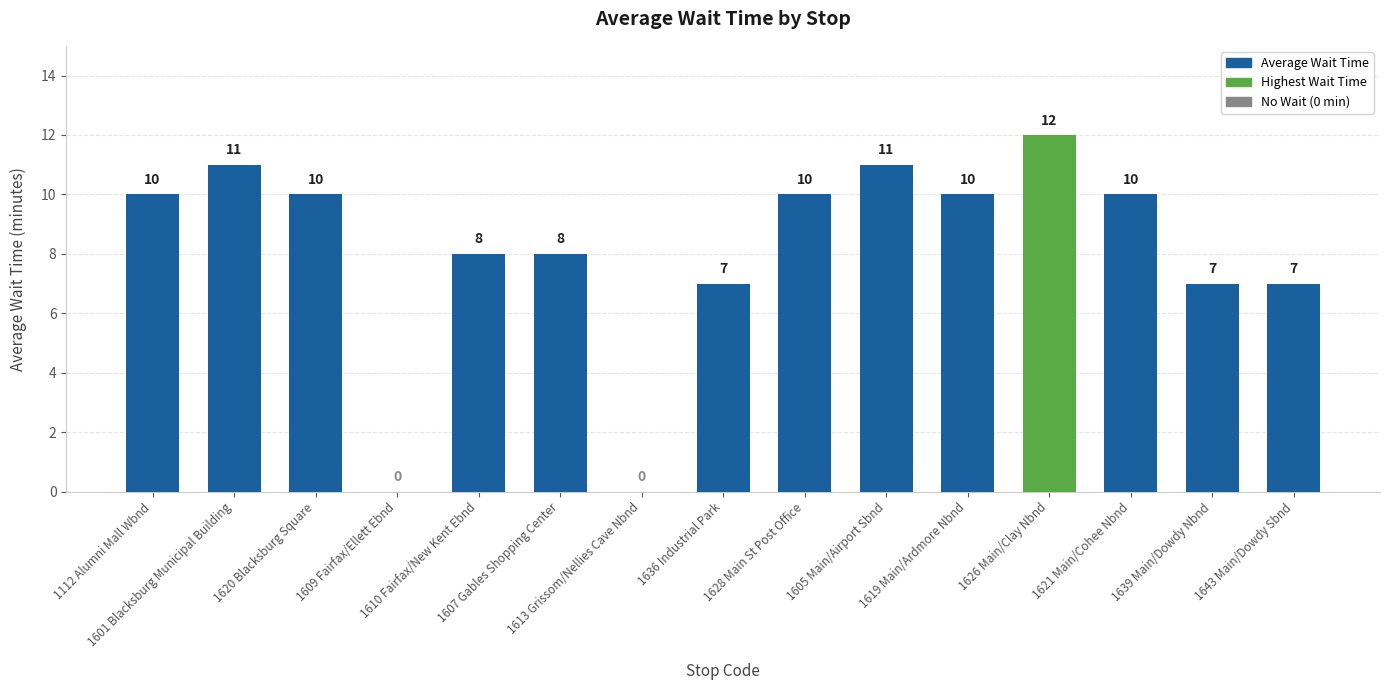

What is the greatest value displayed?

12